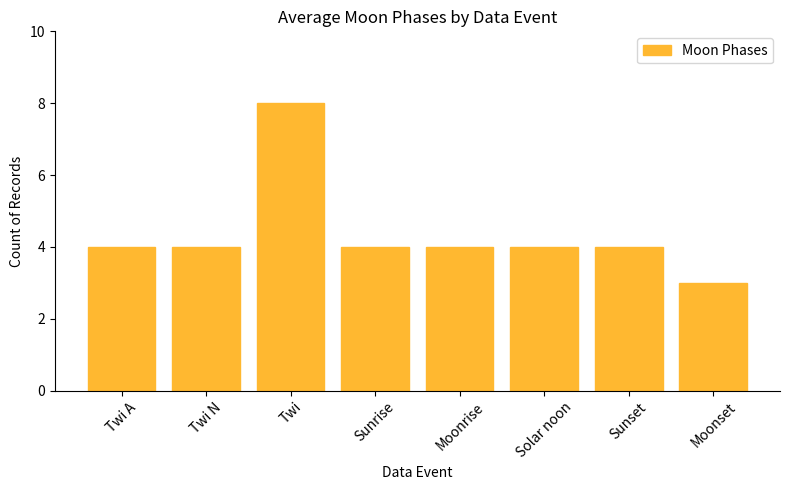

Approximately how many times larger is the value at Twi compared to Twi N?

2.0